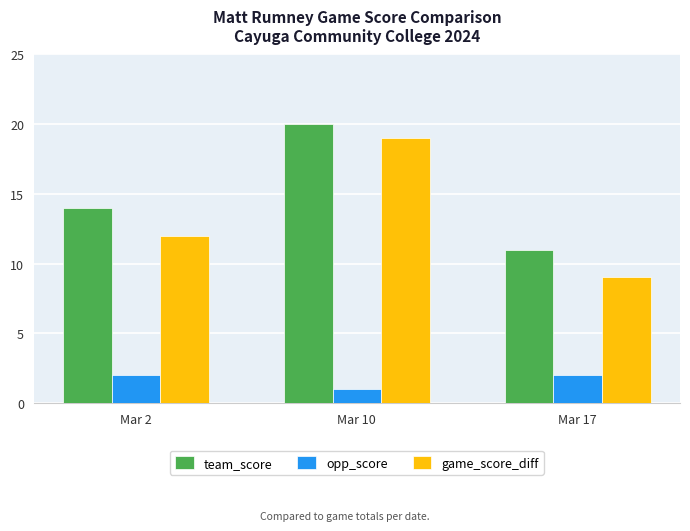

Is it true that game_score_diff equals 19 at Mar 10?

True